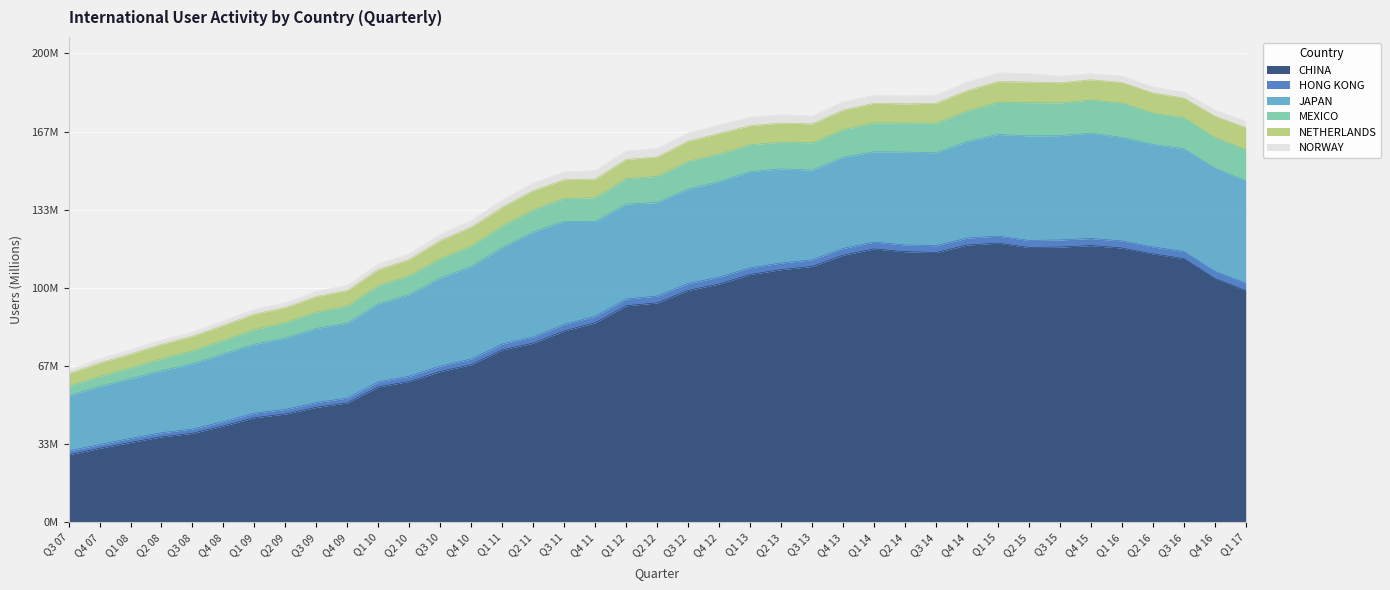

What are all the series names shown in the legend?

CHINA, HONG KONG, JAPAN, MEXICO, NETHERLANDS, NORWAY